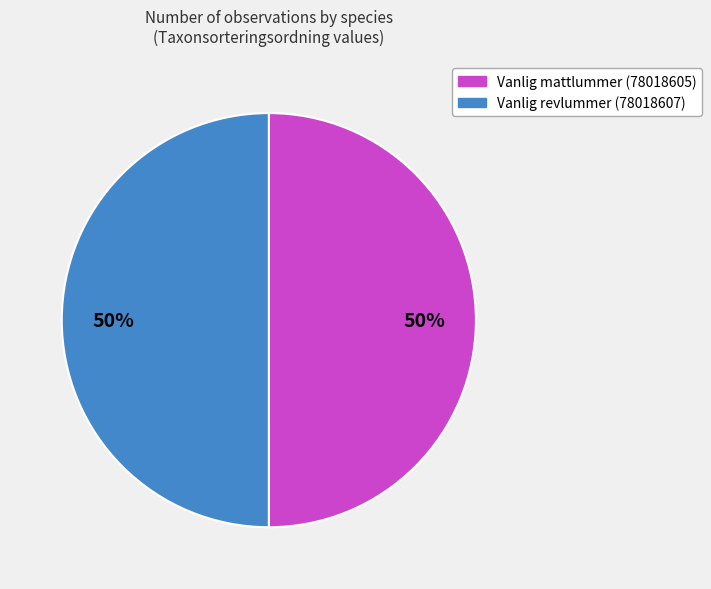

Is the sum of Vanlig revlummer (78018607) and Vanlig mattlummer (78018605) greater than half?

Yes